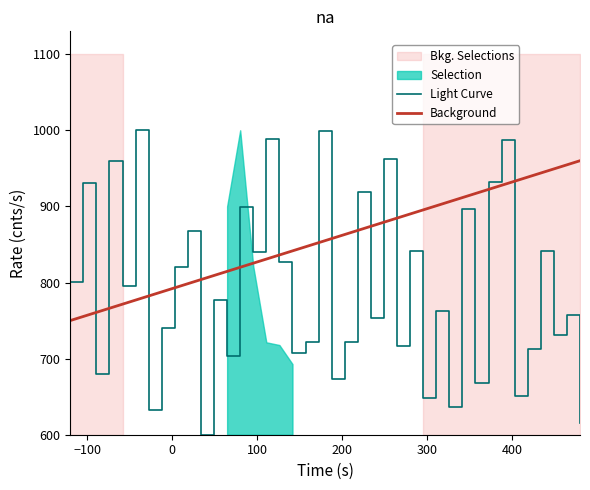

Which series ends up on top after the final intersection of Light Curve and Background?

Background